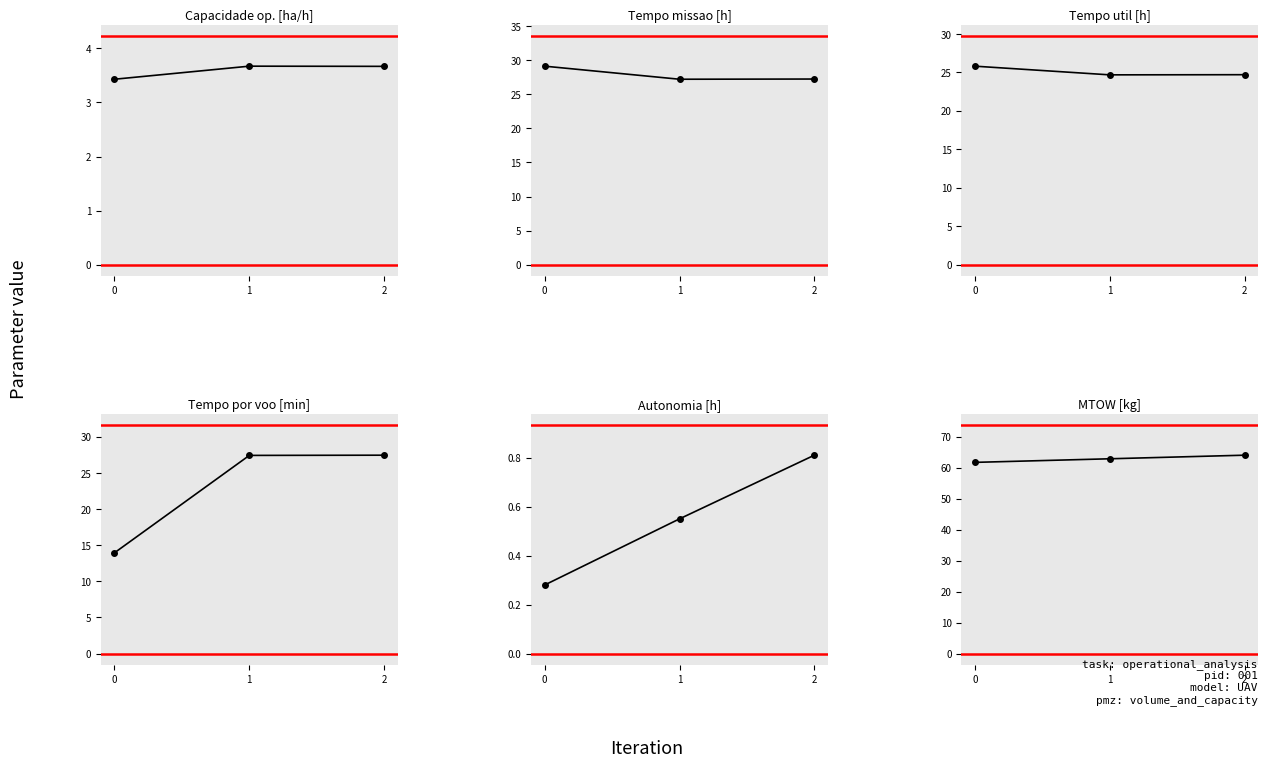

What is the difference between the highest and lowest values at 0?

61.5